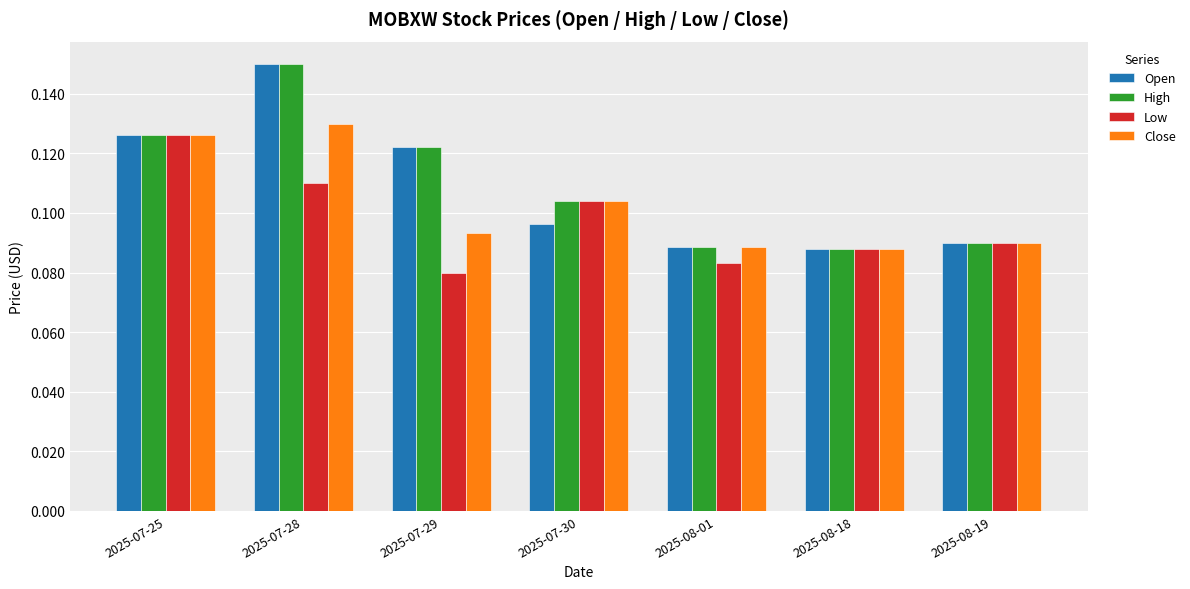

What are all the series names shown in the legend?

Open, High, Low, Close